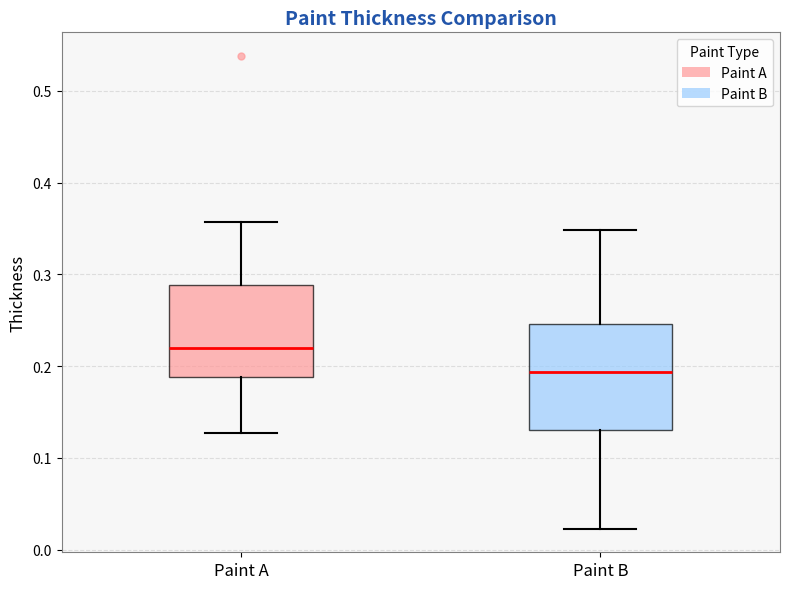

Reading left to right, transcribe this box plot: for each box, give where its median line is, the range the box spans, and where its two whiskers end, as read against the y-axis. The values are not printed on the chart, so give them approximately, as read against the axis.

Paint A: median 0.22, box 0.19 to 0.29, whiskers 0.13 to 0.36
Paint B: median 0.19, box 0.13 to 0.25, whiskers 0.02 to 0.35